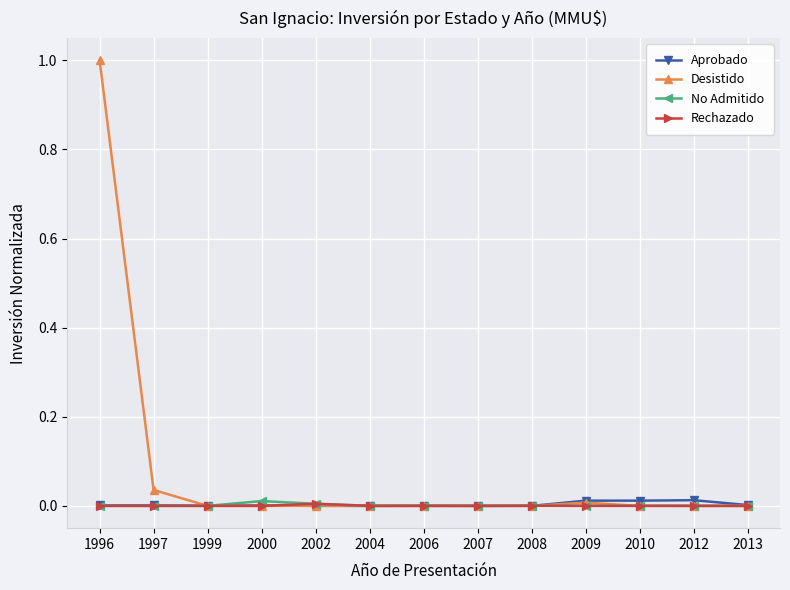

What is the maximum value shown in the chart?

1.0